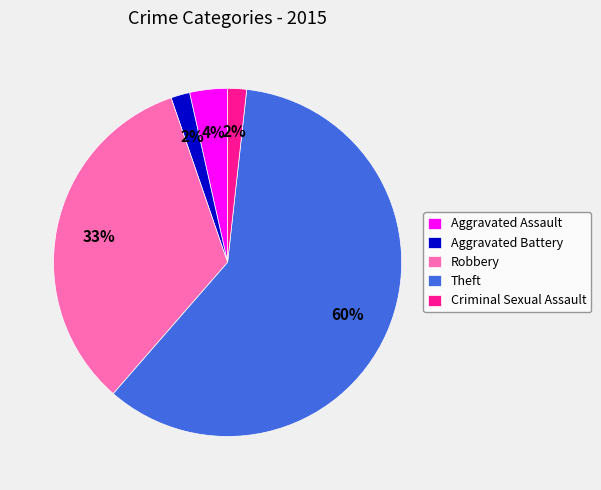

Which has a higher value, Theft or Robbery?

Theft